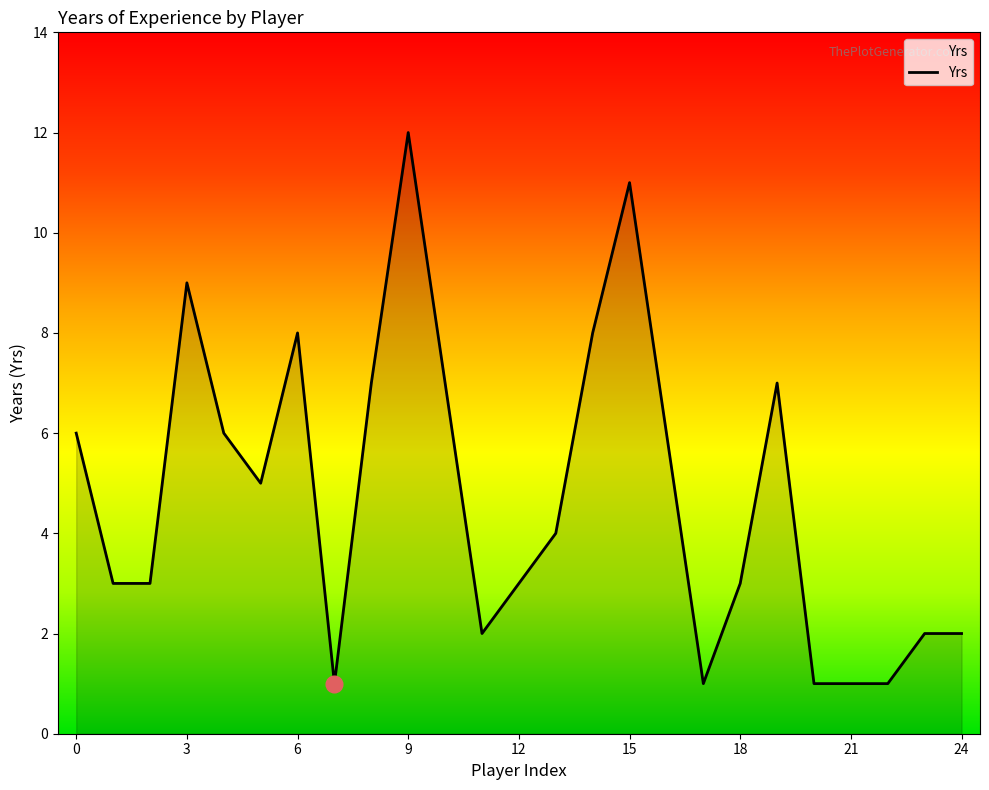

What is the difference between the maximum and minimum values?

11